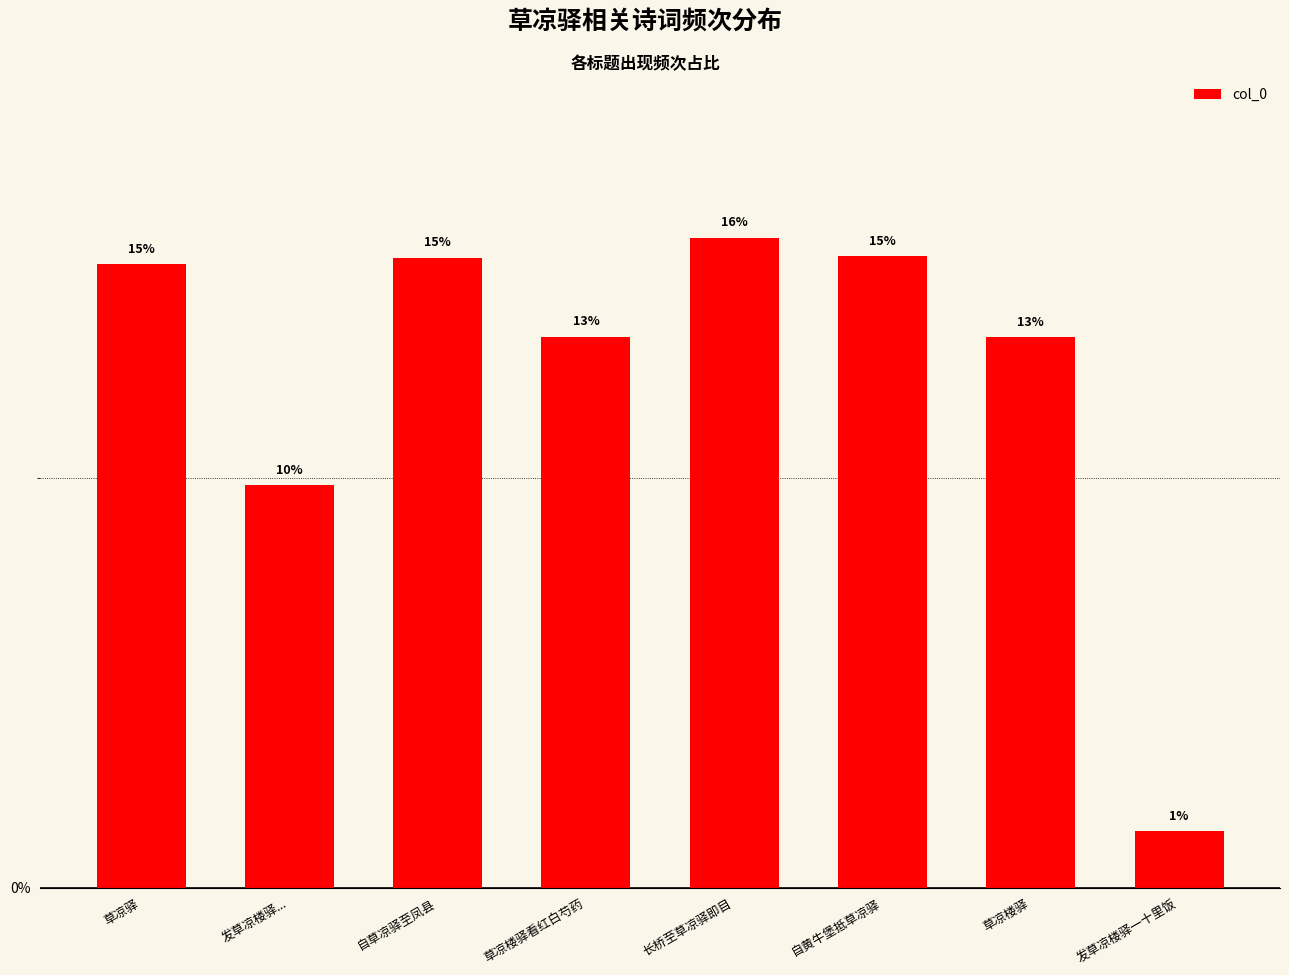

True or false: the data shows 0.0 at 发草凉楼驿....

False